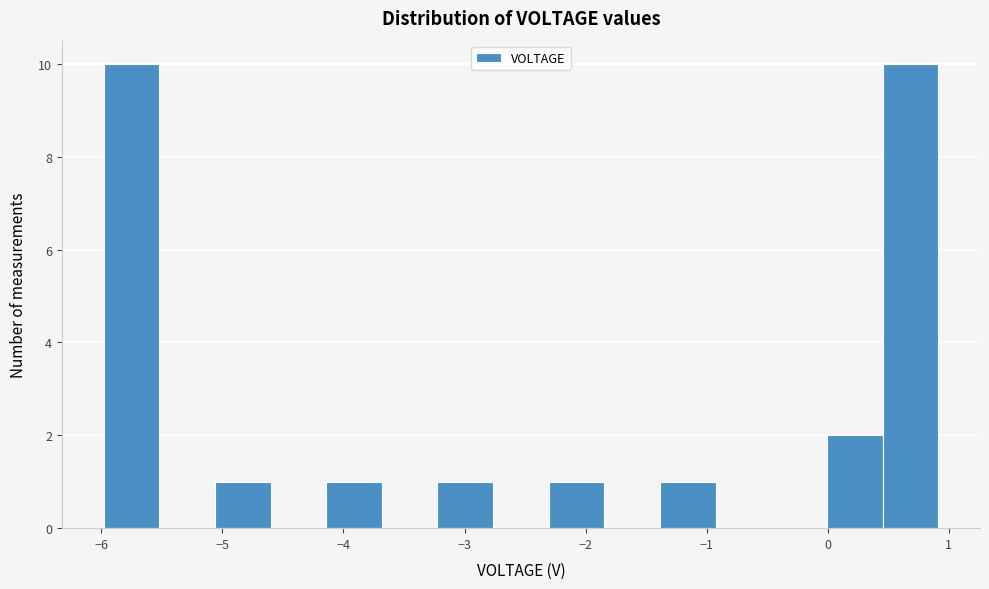

Reading left to right, transcribe this chart: for each bar, give the range it covers on the x-axis and its height. Neither the bar edges nor the heights are printed on the chart, so give them approximately, as read against the axes.

-6.0 to -5.5: 10
-5.5 to -5.1: 0
-5.1 to -4.6: 1
-4.6 to -4.1: 0
-4.1 to -3.7: 1
-3.7 to -3.2: 0
-3.2 to -2.8: 1
-2.8 to -2.3: 0
-2.3 to -1.8: 1
-1.8 to -1.4: 0
-1.4 to -0.9: 1
-0.9 to -0.5: 0
-0.5 to 0.0: 0
0.0 to 0.5: 2
0.5 to 0.9: 10